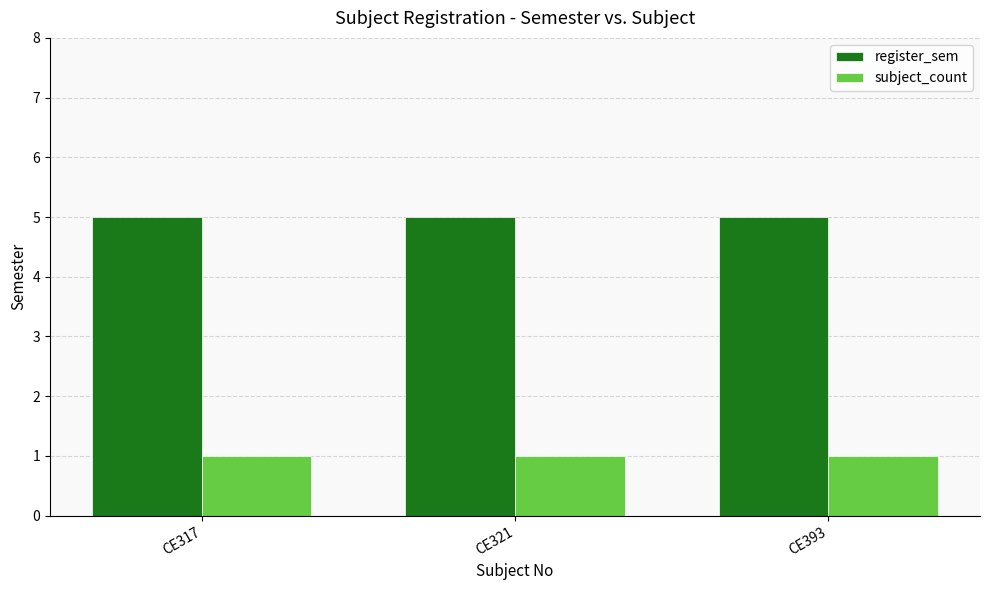

At CE317, list the series in order from smallest to largest.

subject_count, register_sem